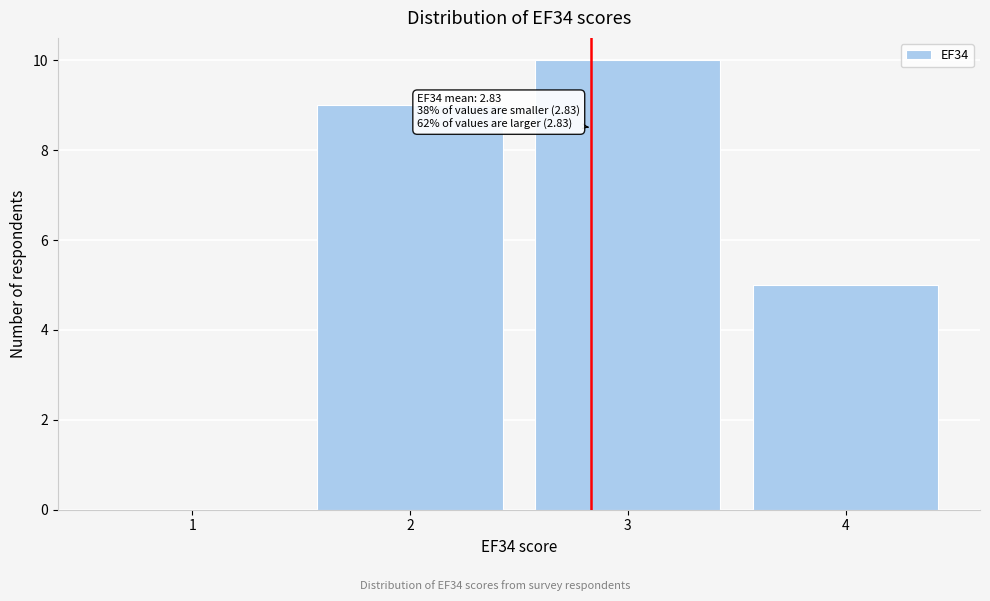

Over which range of the x-axis is the bar tallest?

2.5 to 3.5